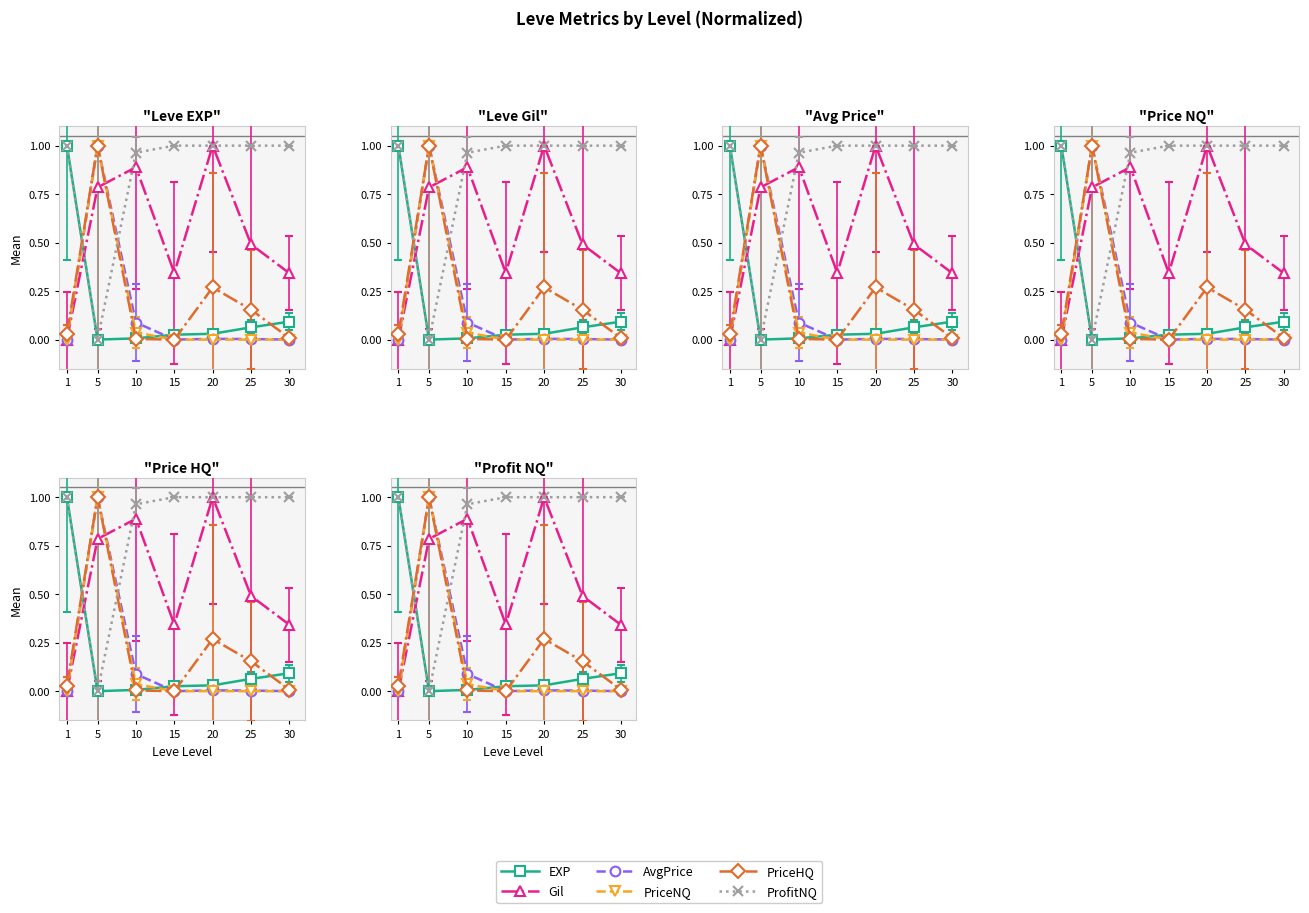

At which category is the sum across all series the highest?

5